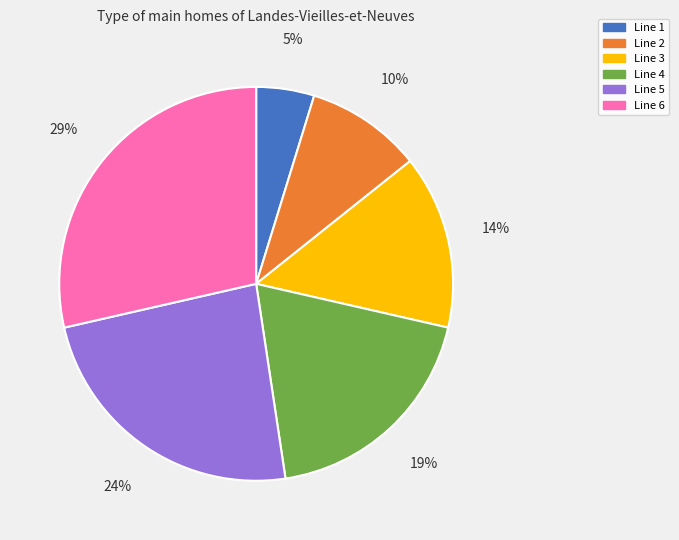

To the nearest percent, what is the difference between the largest and smallest slice percentages?

24%